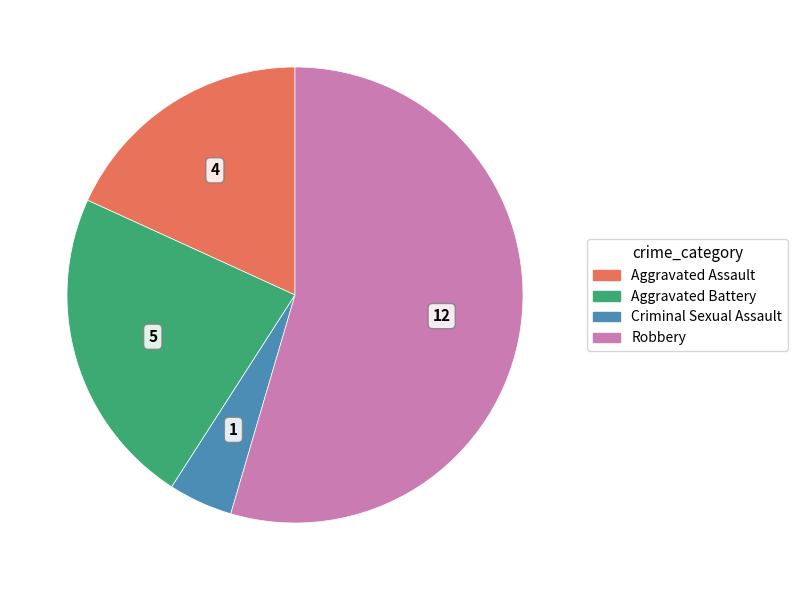

Count the number of slices in the pie.

4